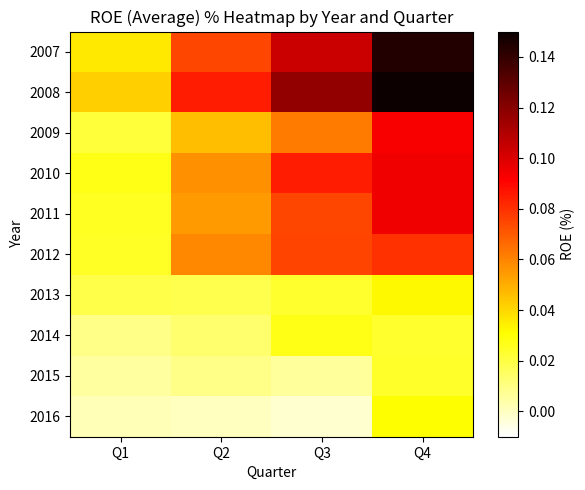

Which series has the largest total across all categories?

2008